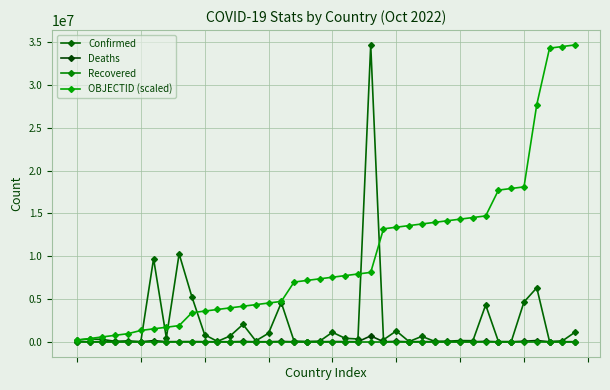

Which series has the widest spread of values?

Confirmed